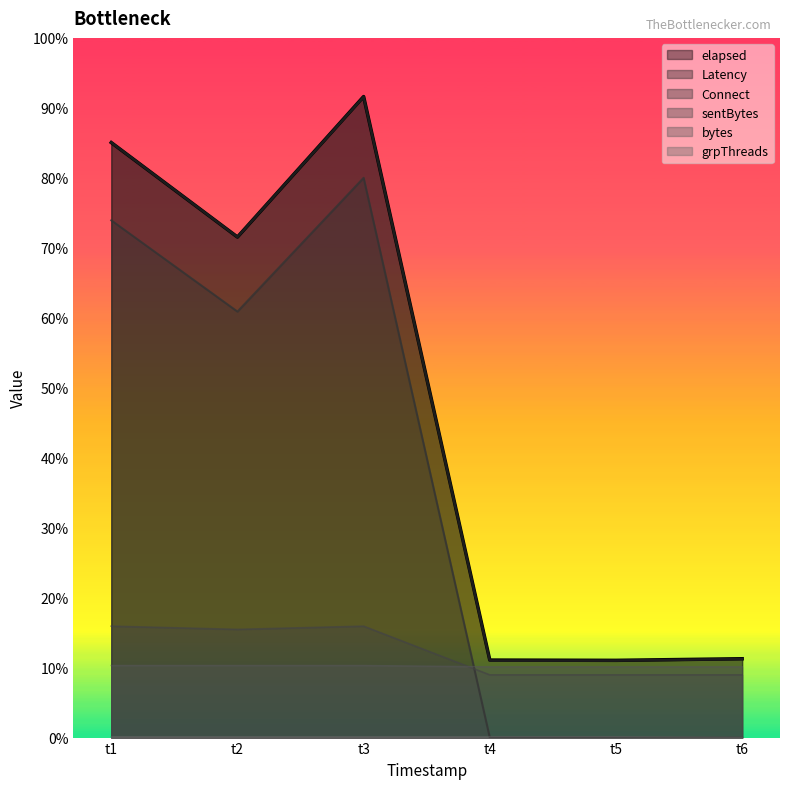

Where is Latency nearest to the value 1333?

t2